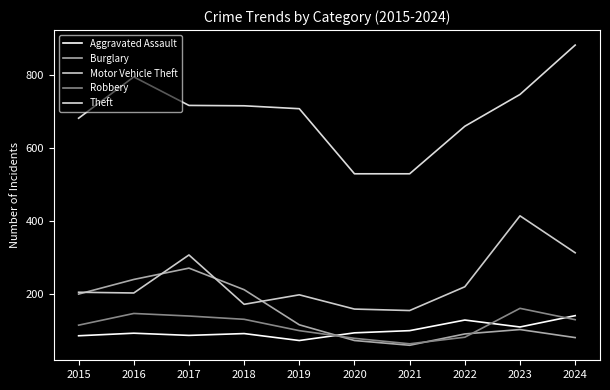

At which label is Theft closest to 705?

2019